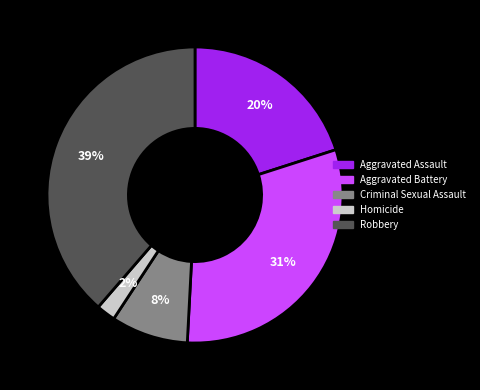

To the nearest percent, what is the combined percentage of Criminal Sexual Assault and Aggravated Battery?

39%